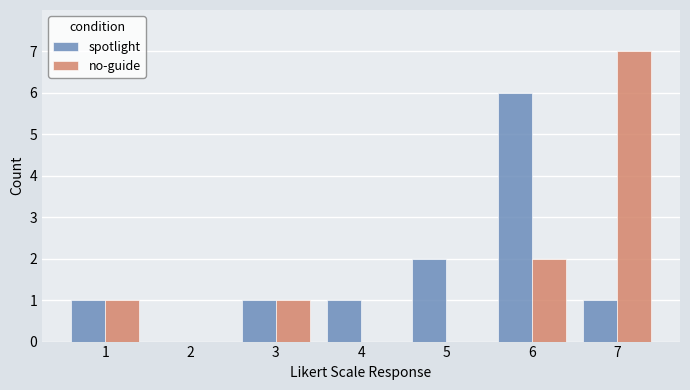

Is the value of spotlight at 5 greater than the value of no-guide at 5?

Yes